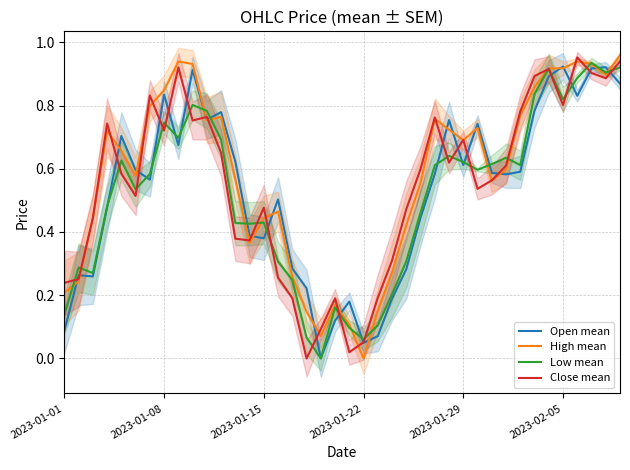

What are all the series names shown in the legend?

Open mean, High mean, Low mean, Close mean